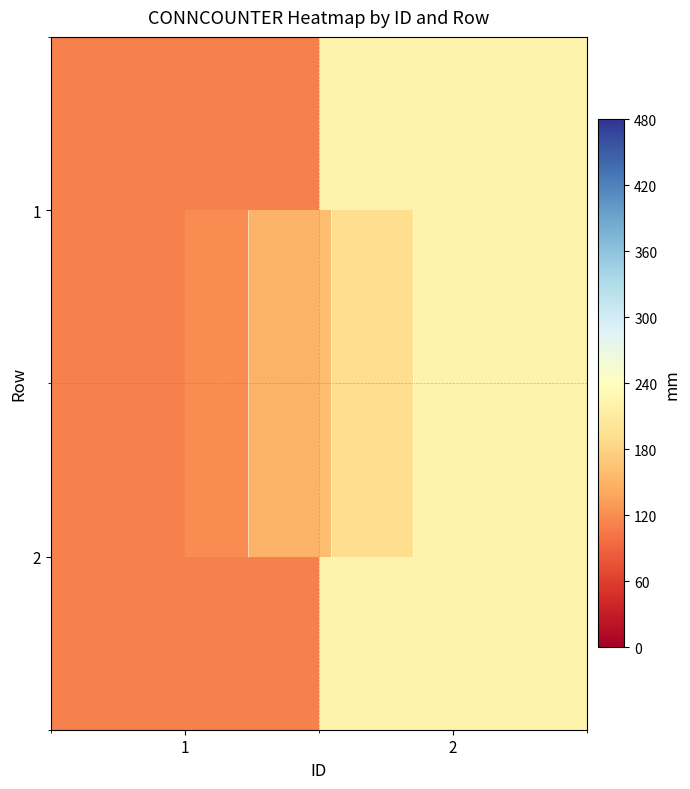

At which label does 1 reach its minimum?

1